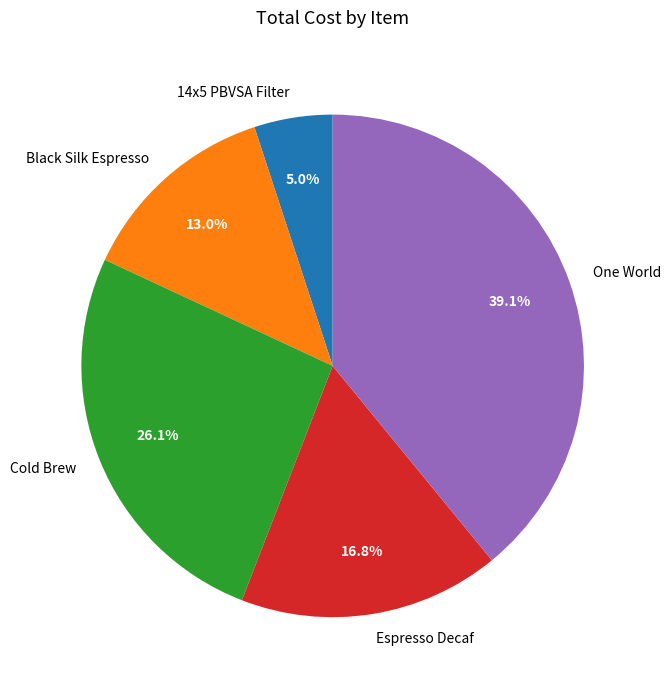

To the nearest percent, what is the average slice percentage?

20%